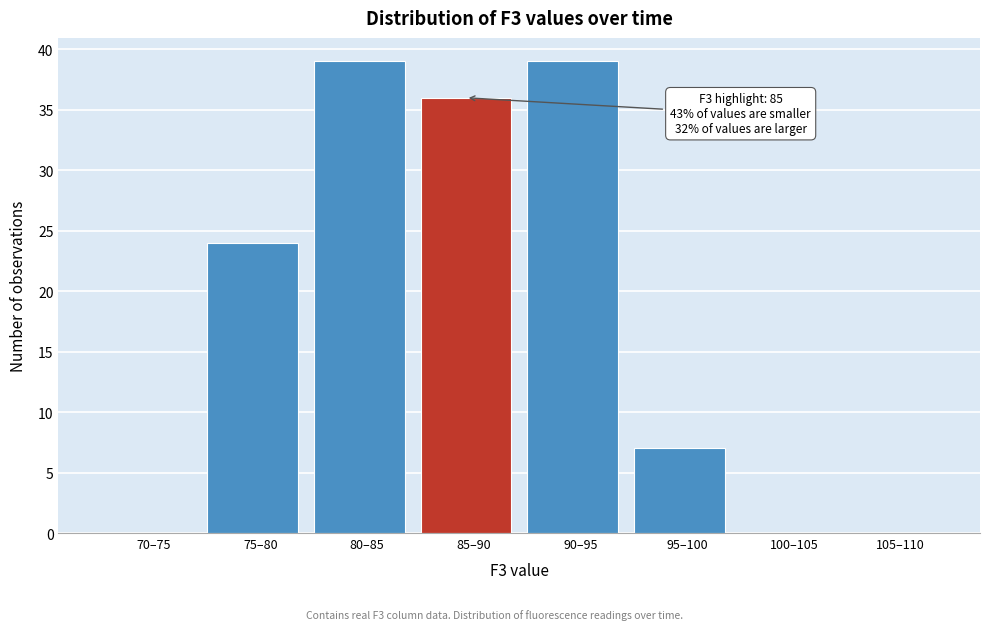

Reading left to right, what are all the values shown in this chart?

70–75=0	75–80=24	80–85=39	85–90=36	90–95=39	95–100=7	100–105=0	105–110=0